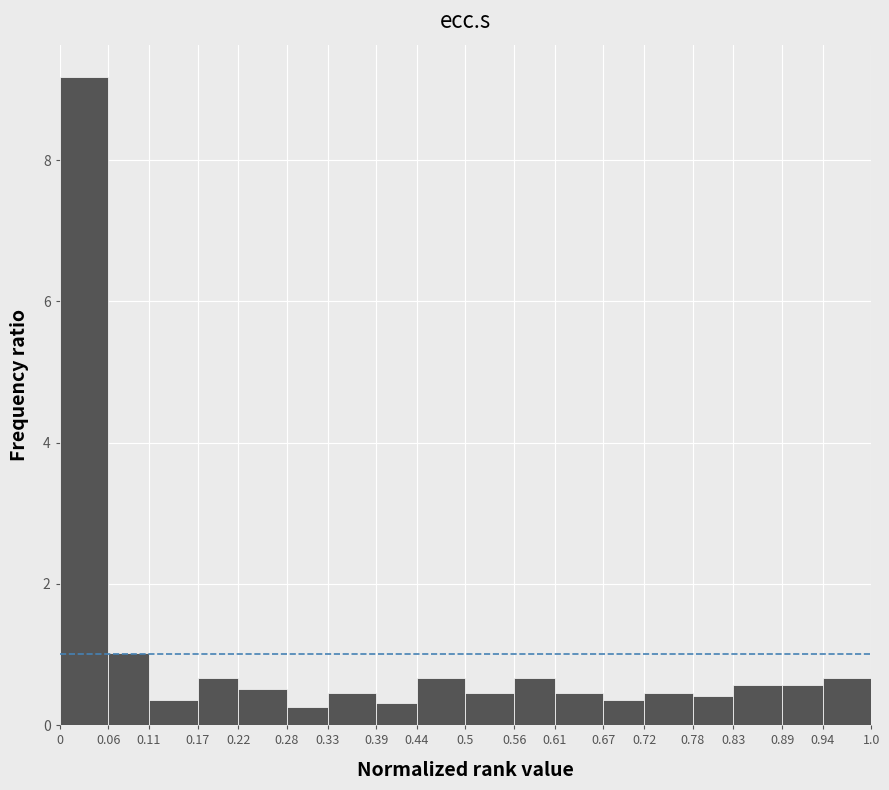

Which range on the x-axis has the tallest bar?

0 to 0.06